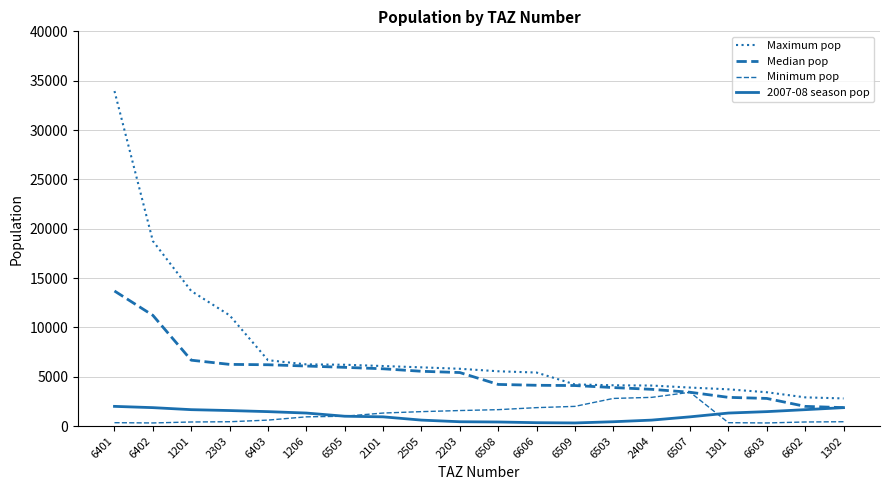

How many lines are shown in the chart?

4